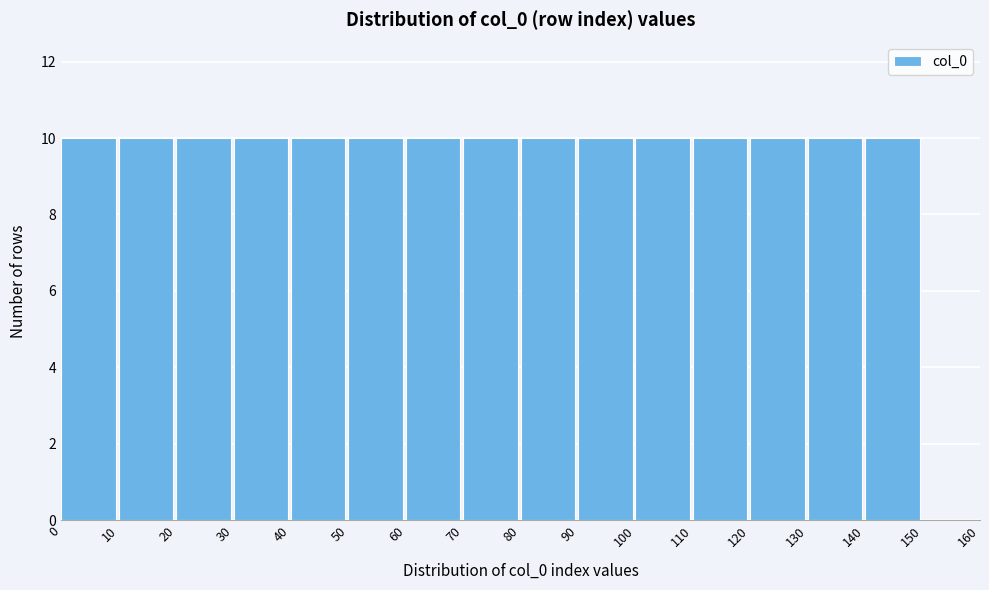

How tall is the bar that spans 40 to 50 on the x-axis? The values are not printed on the chart, so give them approximately, as read against the axis.

10